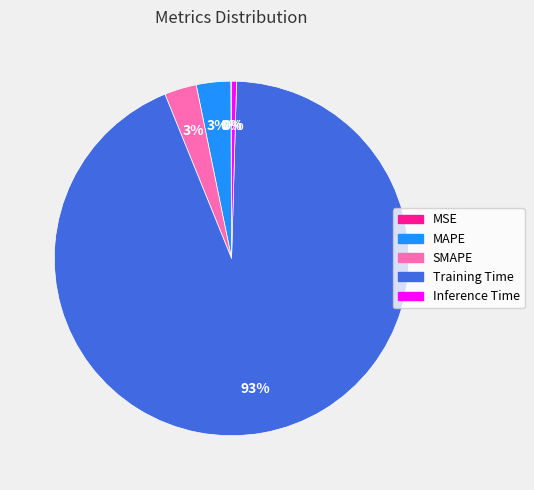

Do Training Time and SMAPE together represent more than half of the pie?

Yes